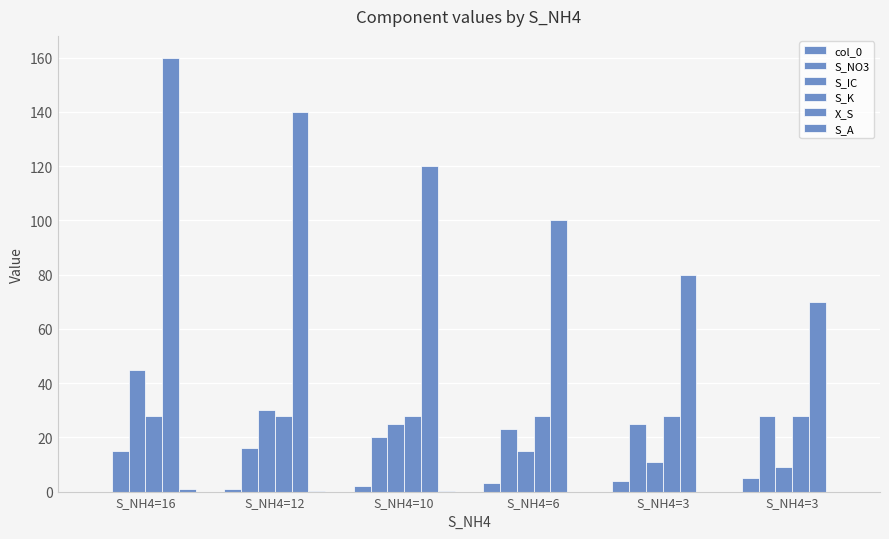

Are the bars grouped side by side (vs. stacked)?

Yes